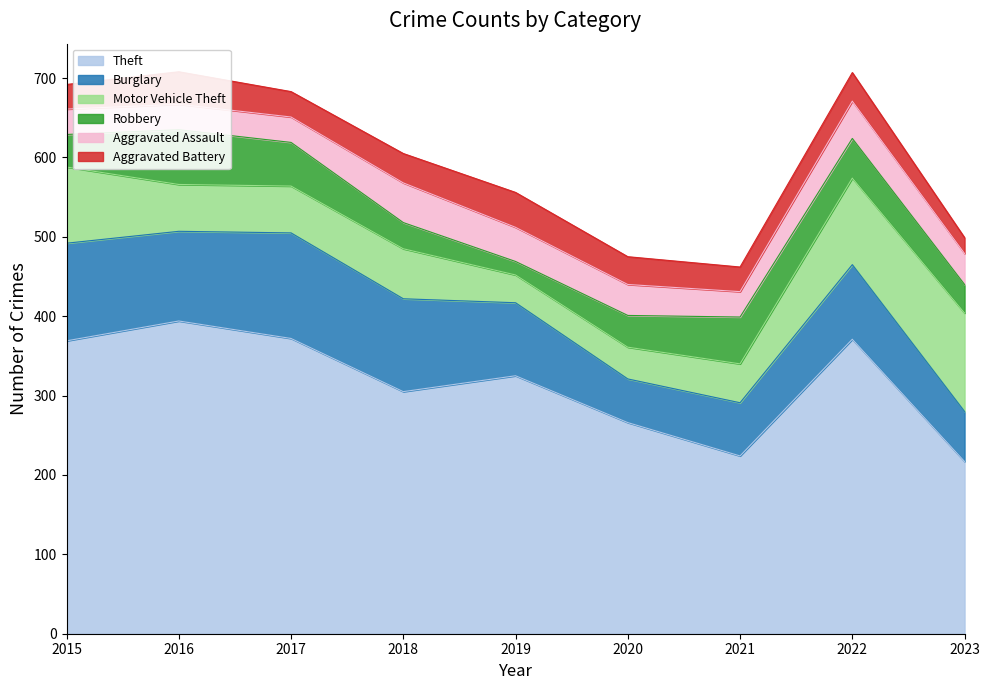

True or false: Motor Vehicle Theft has more than 2 interior local peaks.

False